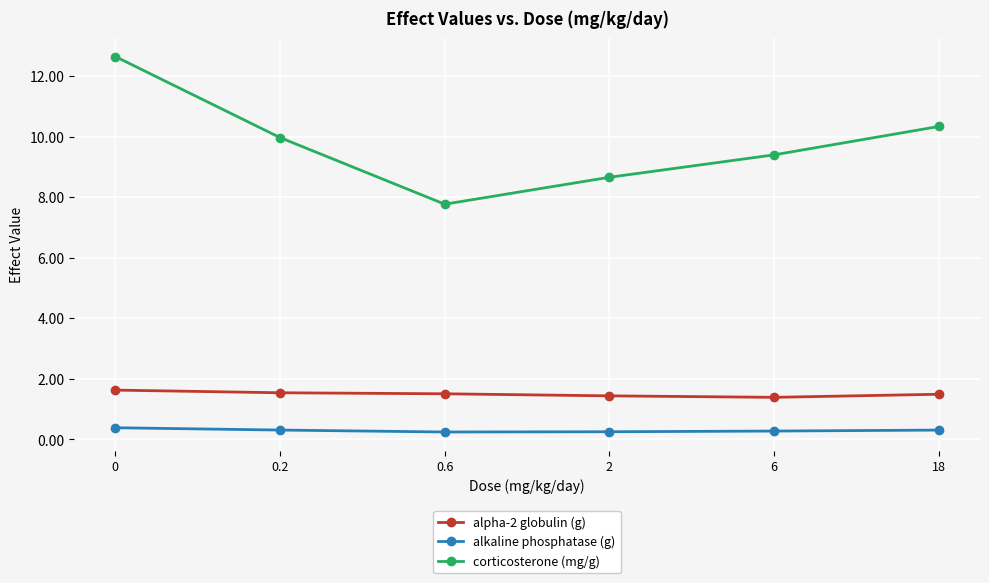

True or false: corticosterone (mg/g) has a value of 10.3 at 18.

True